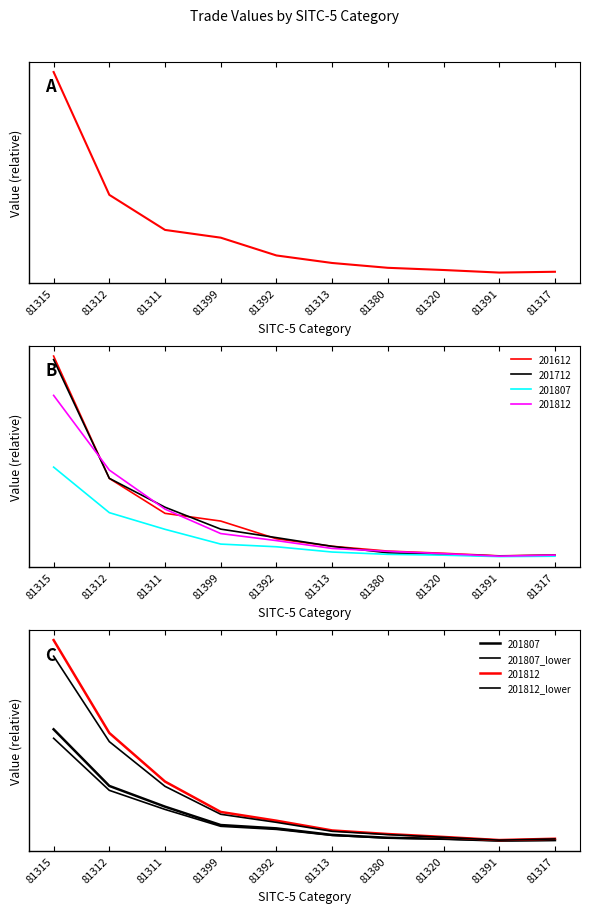

What is the lowest value of the 201807_lower series?

7.4